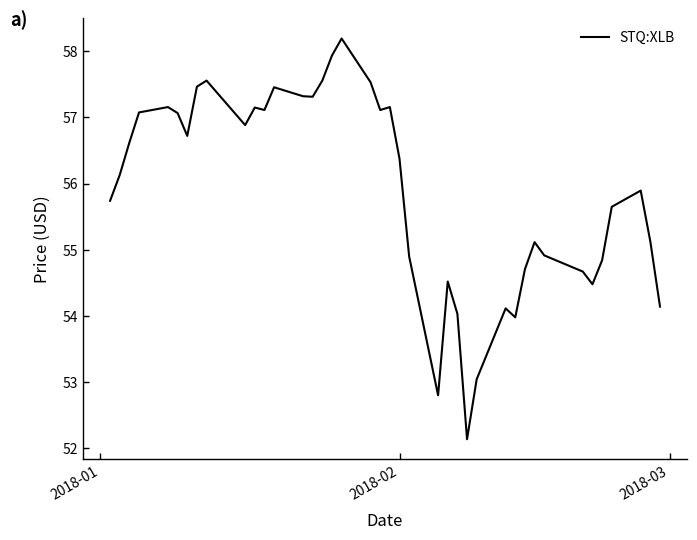

What is the difference between the maximum and minimum values?

6.1